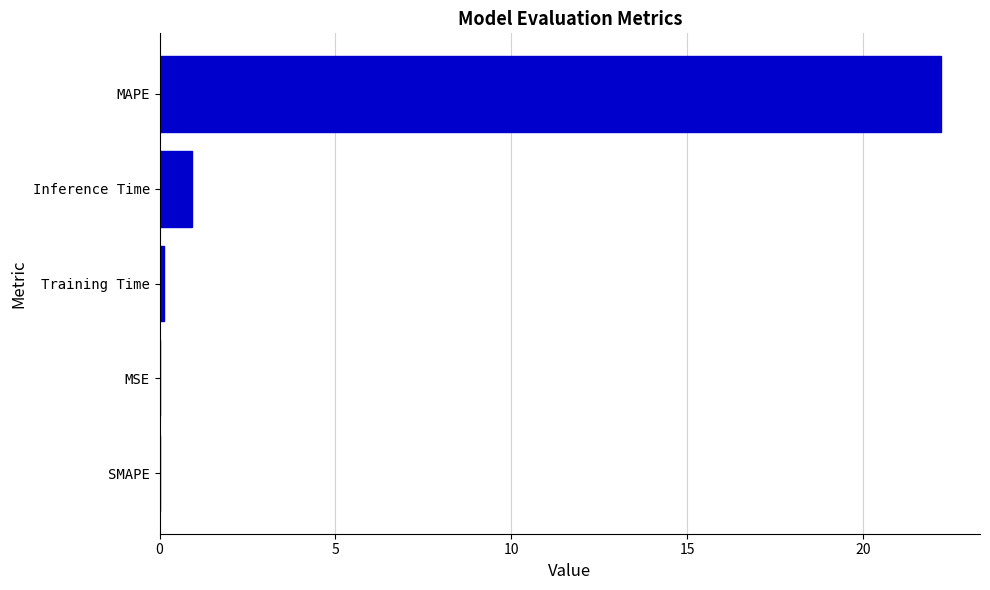

What is the sum of all values?

23.3